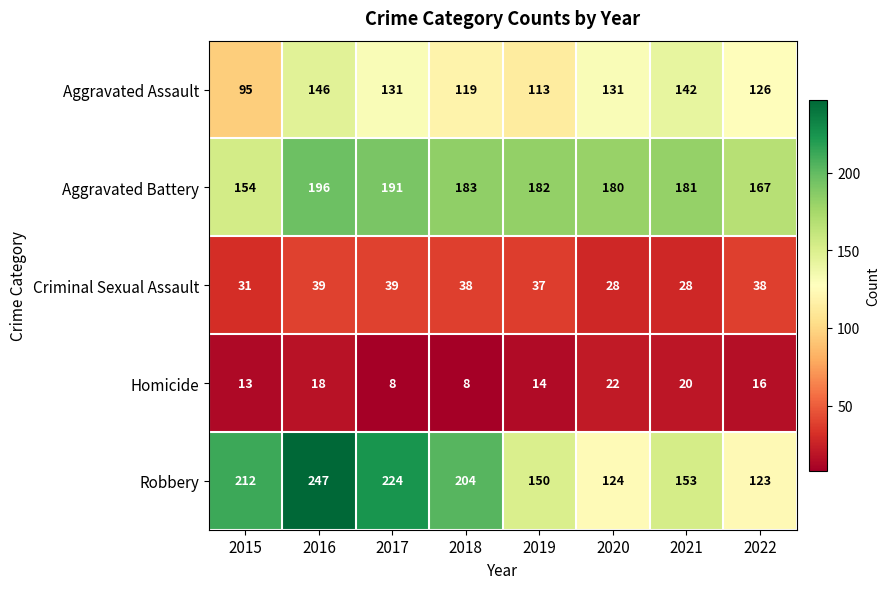

Which category has the highest value across all series?

2016